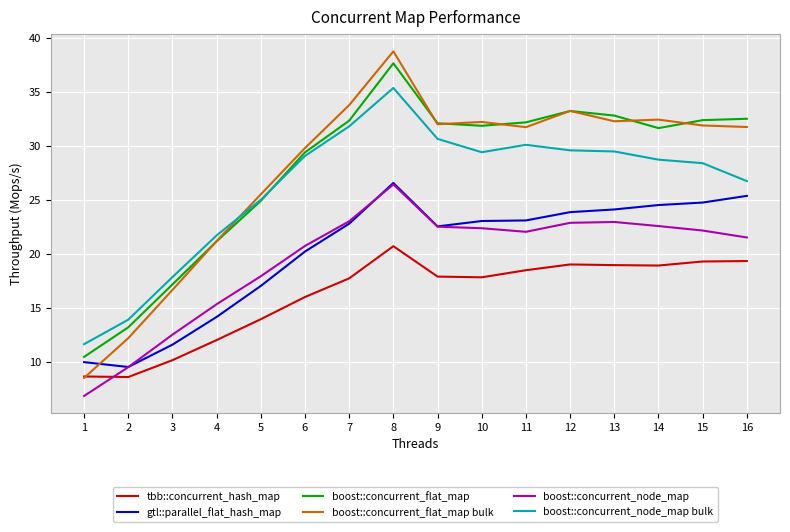

The boost::concurrent_flat_map series shows 17.2 at 3. True or false?

True